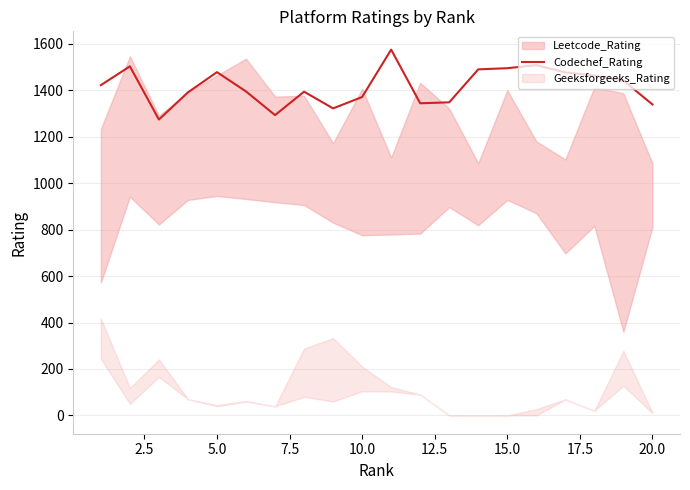

Reading right to left, what are all the values shown in this chart?

1339	1442	1463	1477	1508	1495	1490	1348	1344	1575	1371	1322	1394	1293	1395	1478	1391	1274	1503	1422